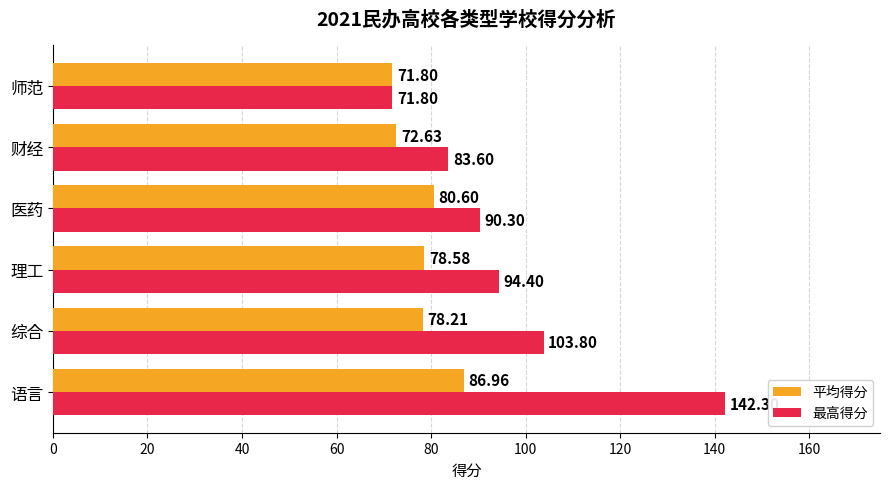

Rank the categories by 最高得分 value from lowest to highest.

师范, 财经, 医药, 理工, 综合, 语言